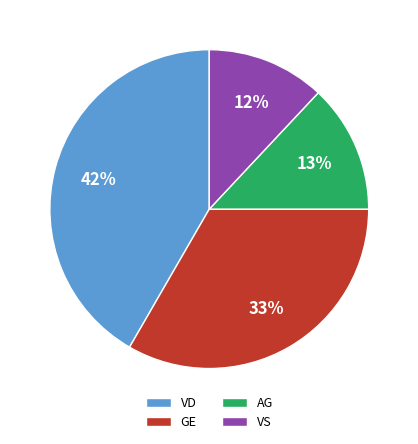

Is there a majority slice in this chart?

No